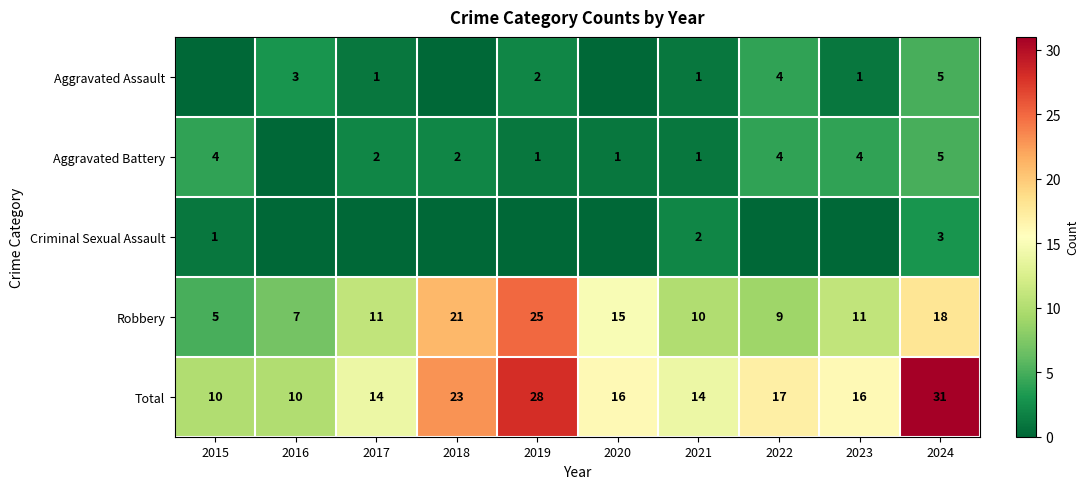

What is the total value across all series at 2017?

28